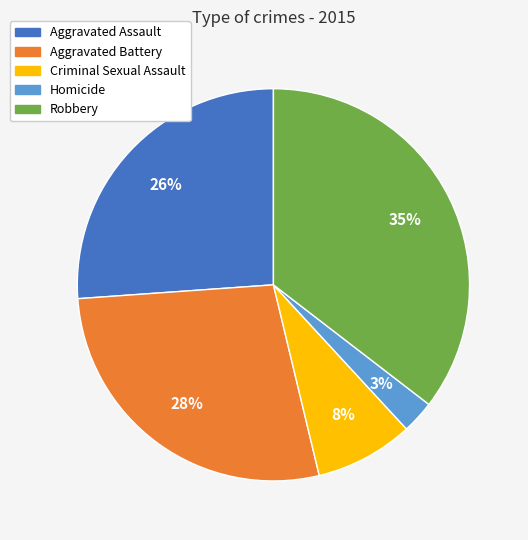

What is the smallest slice in the pie chart?

Homicide